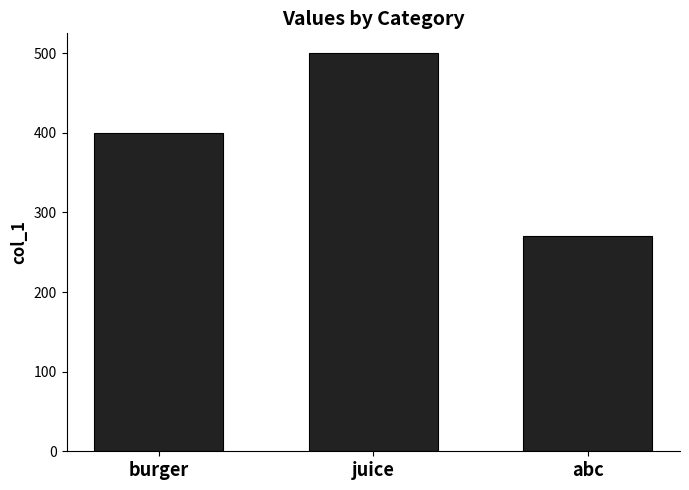

What is the ratio of the value at burger to the value at abc?

1.5